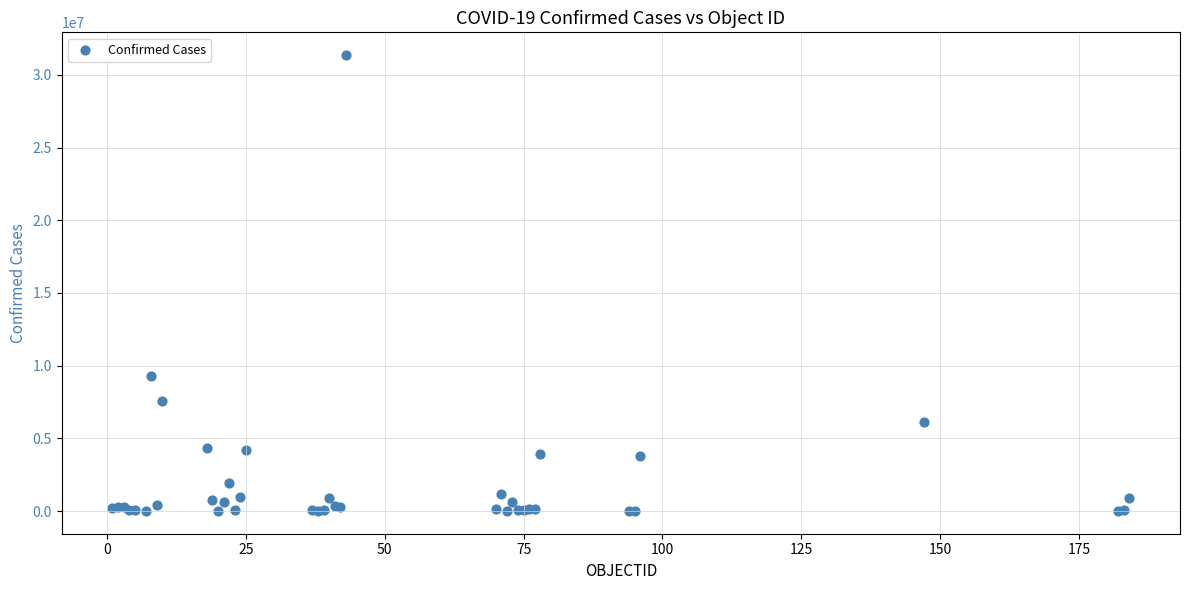

What Y value in the scatter plot is closest to 15684134?

9276618